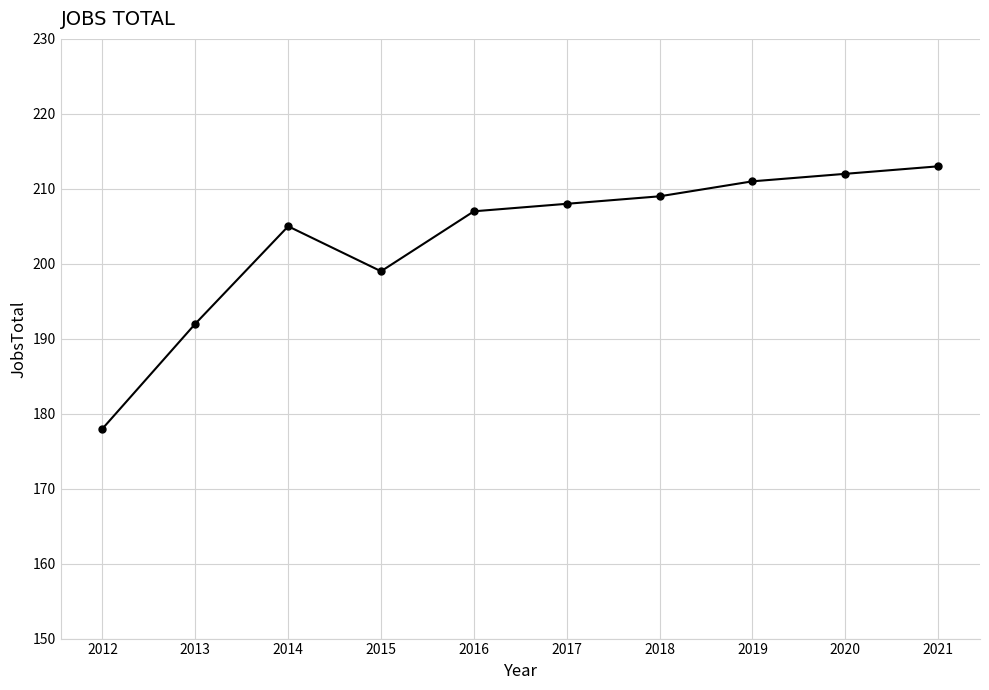

What is the greatest value displayed?

213